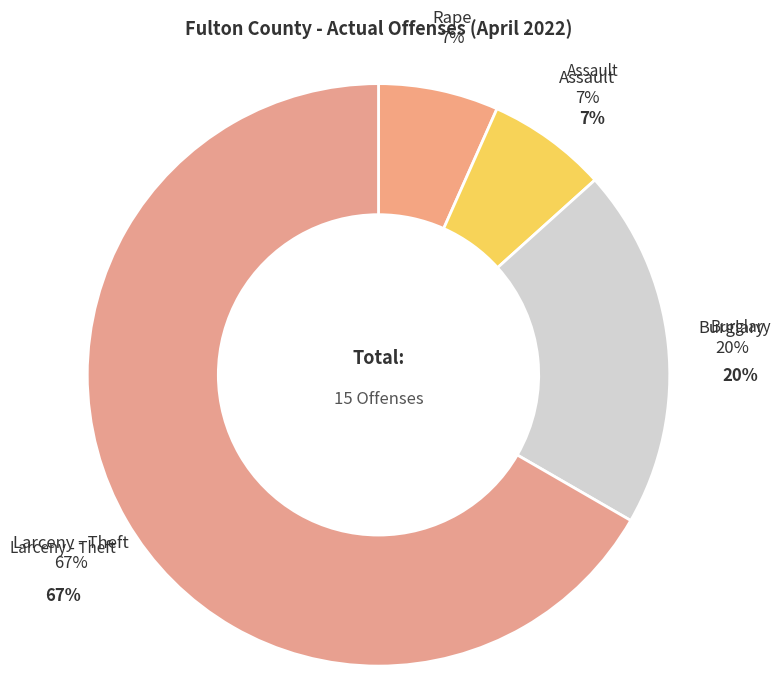

True or false: Assault accounts for 15% of the total.

False